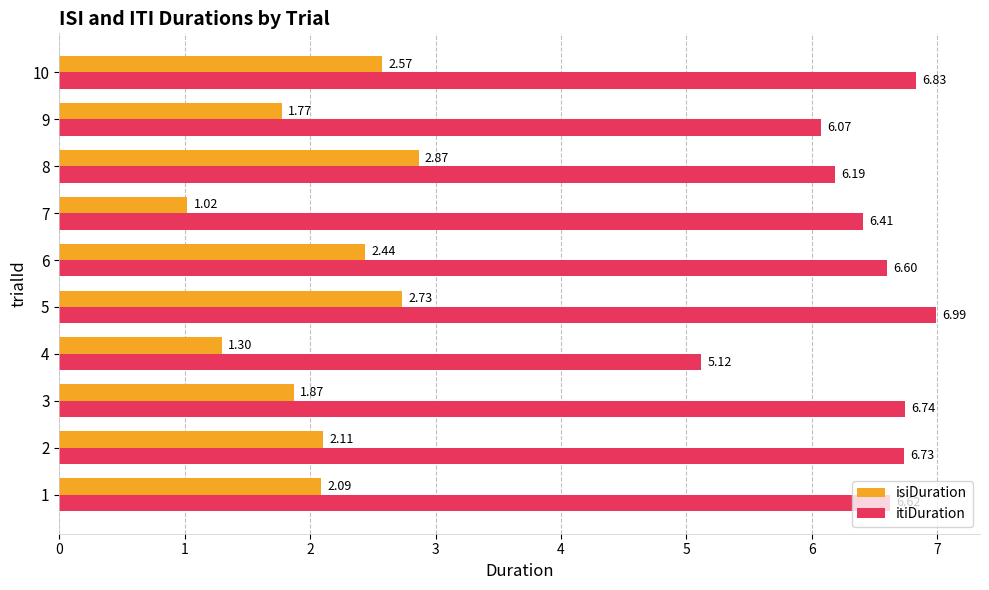

How many series are shown in this chart?

2